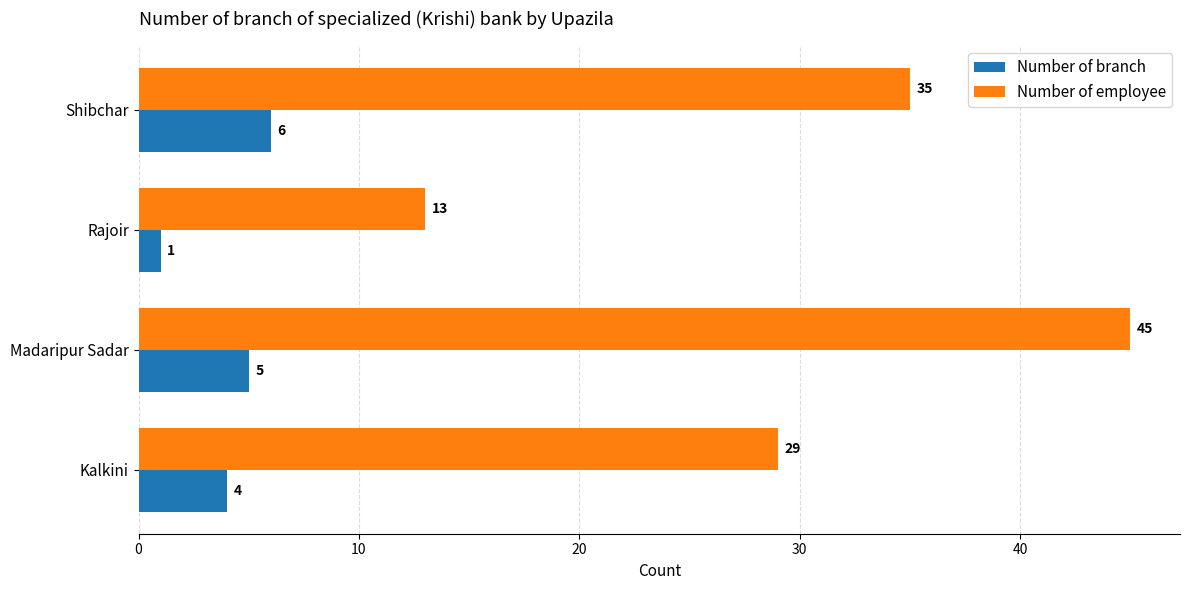

Is the value of Number of employee at Shibchar greater than the value of Number of branch at Kalkini?

Yes